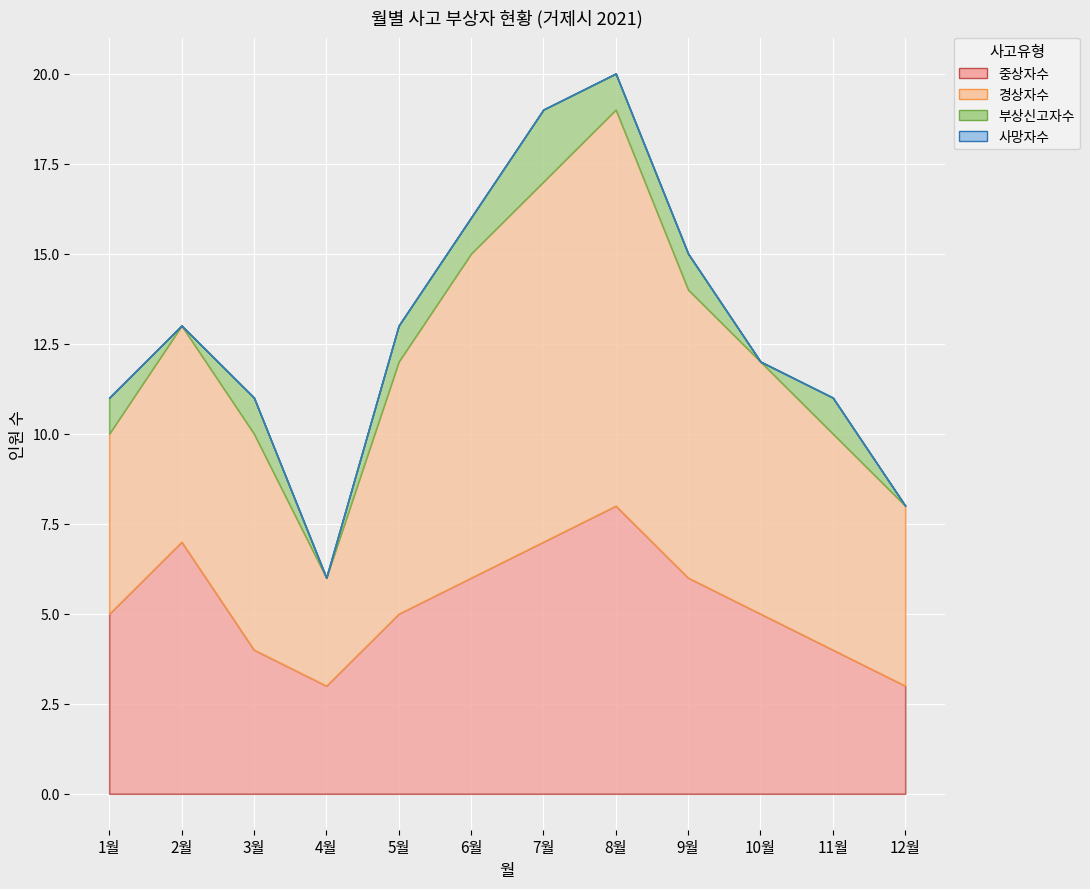

Rank the series at 10월 from highest to lowest value.

경상자수, 중상자수, 사망자수, 부상신고자수